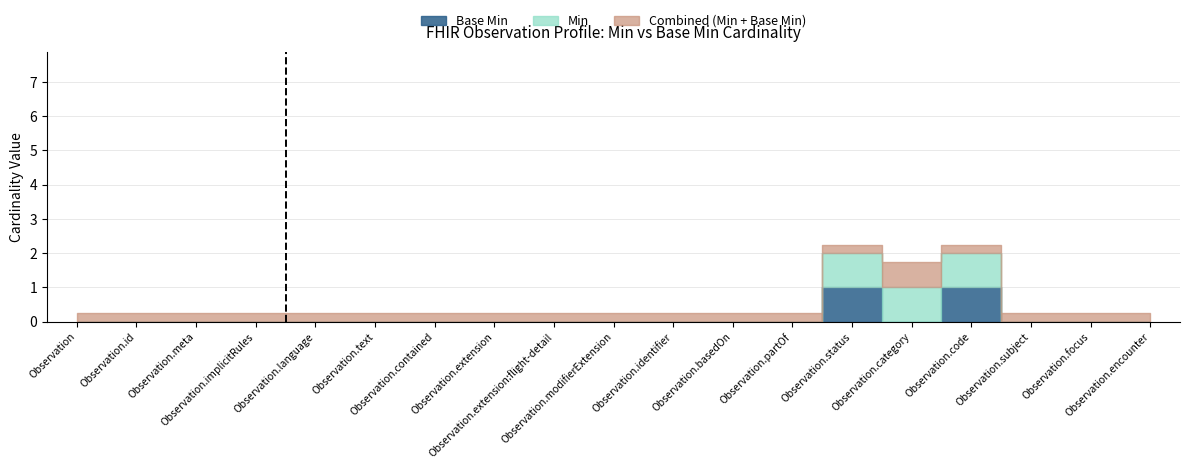

Reading left to right, what are all the values shown in this chart?

Min: Observation=0	Observation.id=0	Observation.meta=0	Observation.implicitRules=0	Observation.language=0	Observation.text=0	Observation.contained=0	Observation.extension=0	Observation.extension:flight-detail=0	Observation.modifierExtension=0	Observation.identifier=0	Observation.basedOn=0	Observation.partOf=0	Observation.status=1	Observation.category=1	Observation.code=1	Observation.subject=0	Observation.focus=0	Observation.encounter=0
Base Min: Observation=0	Observation.id=0	Observation.meta=0	Observation.implicitRules=0	Observation.language=0	Observation.text=0	Observation.contained=0	Observation.extension=0	Observation.extension:flight-detail=0	Observation.modifierExtension=0	Observation.identifier=0	Observation.basedOn=0	Observation.partOf=0	Observation.status=1	Observation.category=0	Observation.code=1	Observation.subject=0	Observation.focus=0	Observation.encounter=0